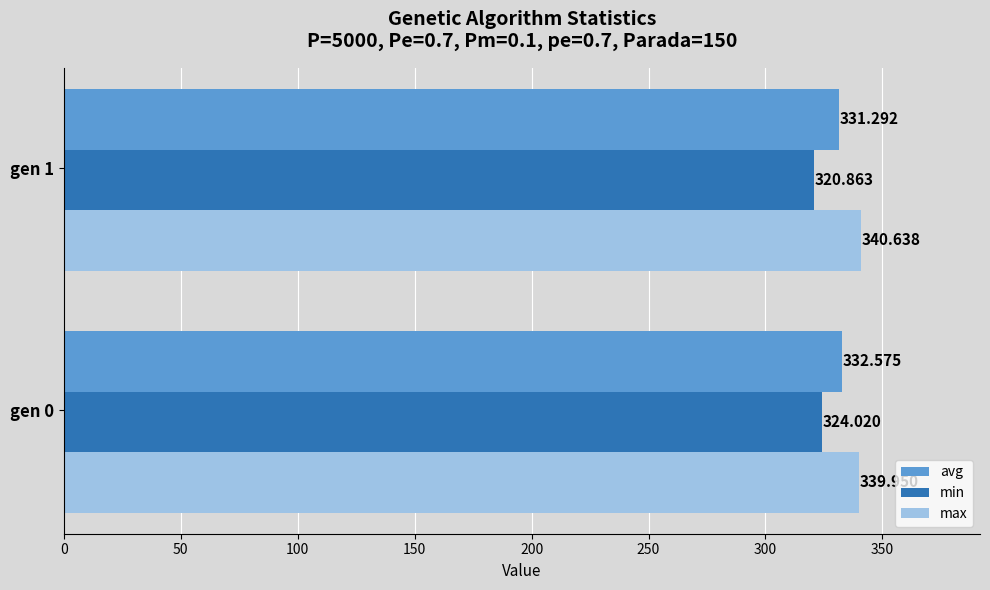

At gen 1, list the series in order from smallest to largest.

min, avg, max